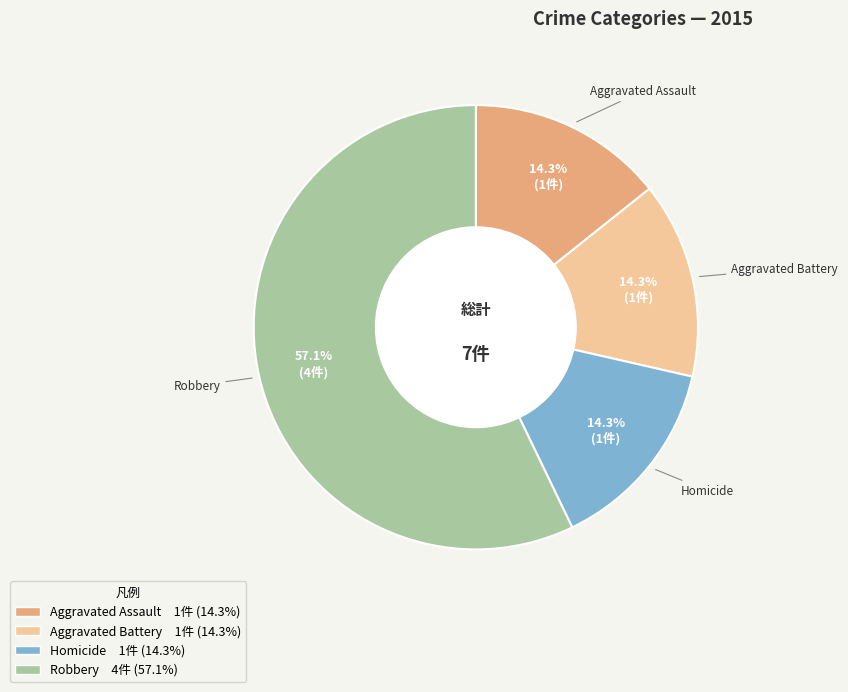

Which has a higher value, Aggravated Assault 1件 (14.3%) or Robbery 4件 (57.1%)?

Robbery 4件 (57.1%)